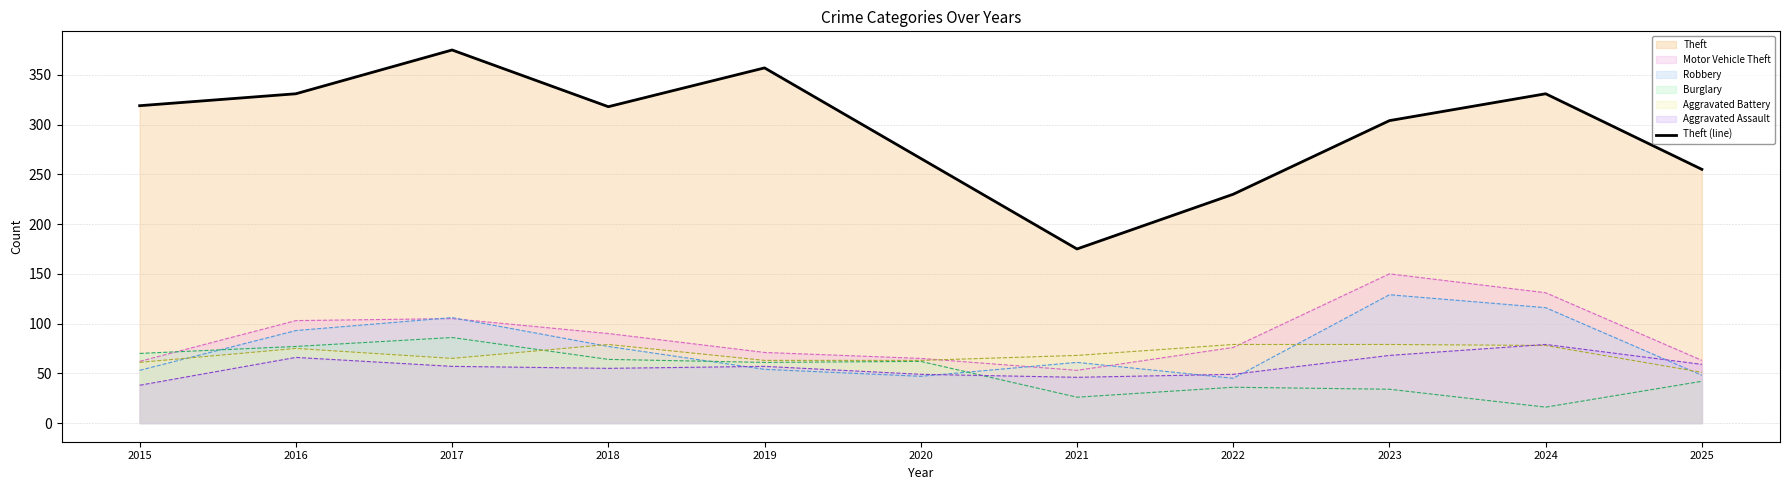

Reading left to right, list all the values displayed in this chart.

2015=319	2016=331	2017=375	2018=318	2019=357	2020=266	2021=175	2022=230	2023=304	2024=331	2025=255